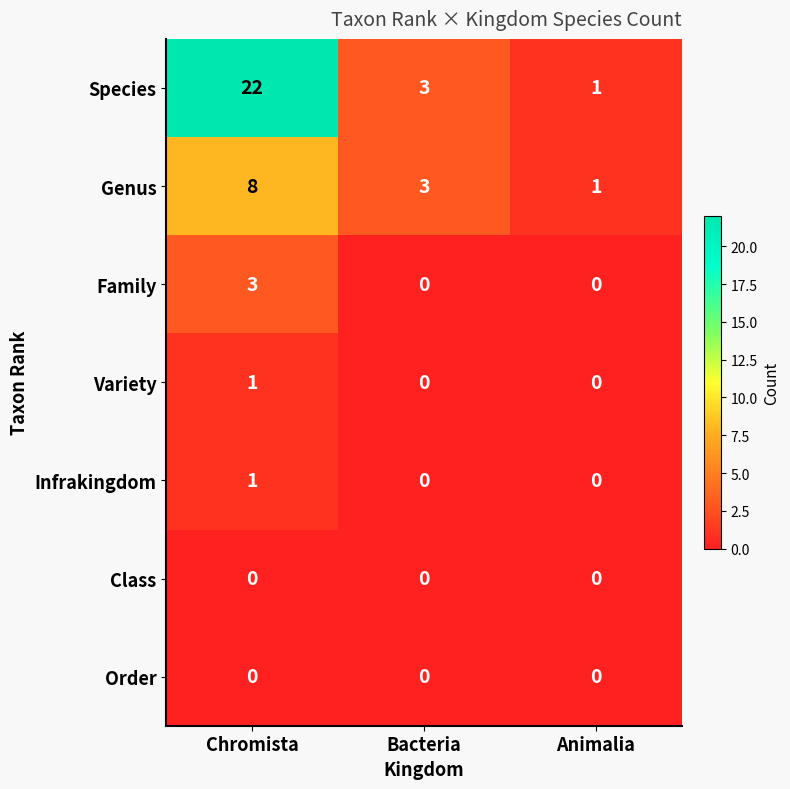

Reading left to right, transcribe all the data shown in this chart.

Species: Chromista=22	Bacteria=3	Animalia=1
Genus: Chromista=8	Bacteria=3	Animalia=1
Family: Chromista=3	Bacteria=0	Animalia=0
Variety: Chromista=1	Bacteria=0	Animalia=0
Infrakingdom: Chromista=1	Bacteria=0	Animalia=0
Class: Chromista=0	Bacteria=0	Animalia=0
Order: Chromista=0	Bacteria=0	Animalia=0